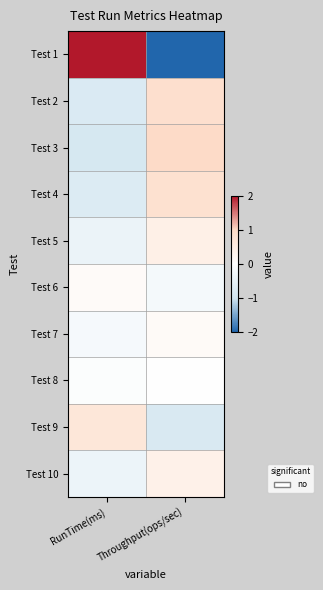

Which series has the largest range (max minus min)?

Test 1